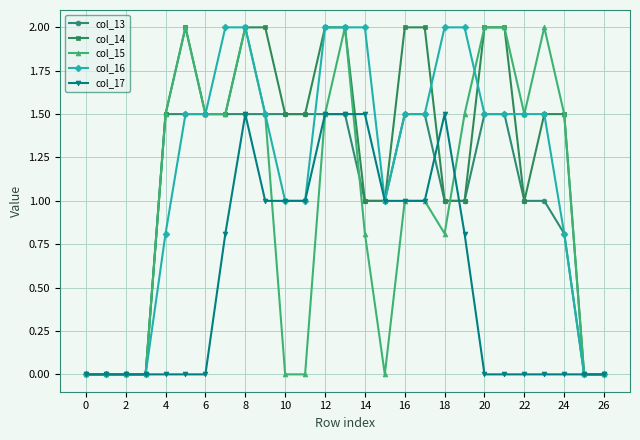

How many series are shown in this chart?

5